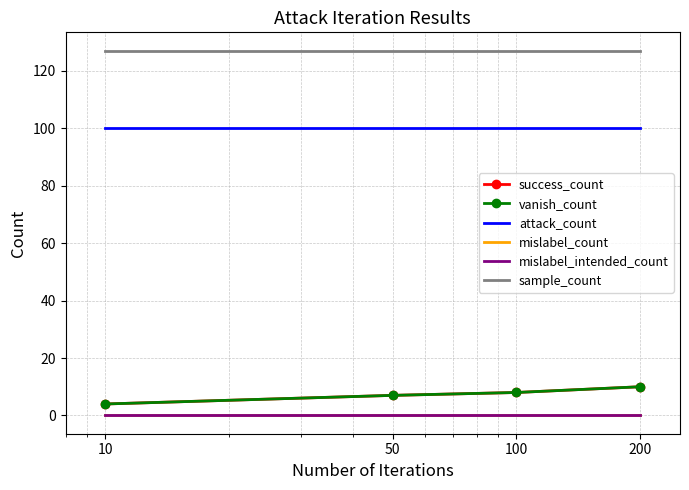

What is the lowest value of the sample_count series?

127